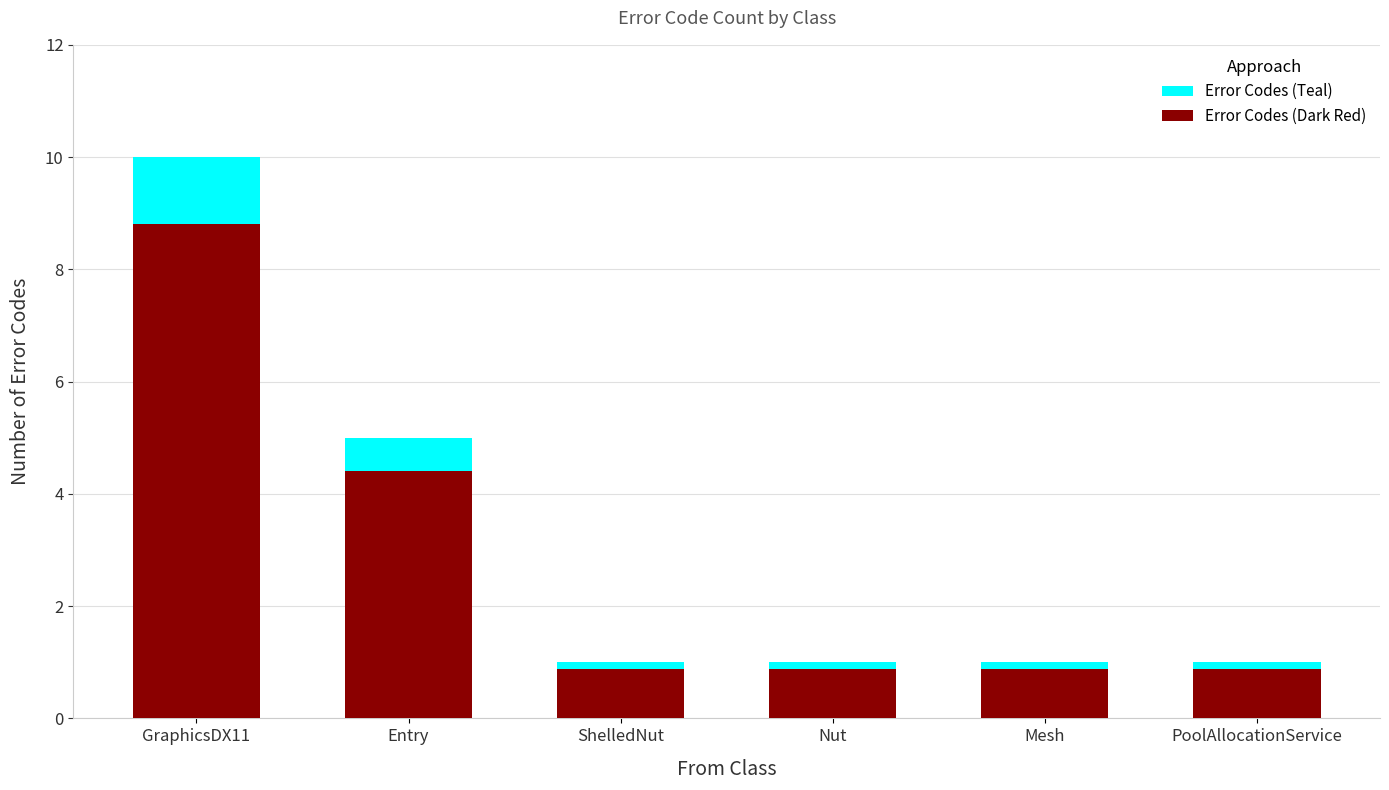

Which category has the highest value across all series?

GraphicsDX11